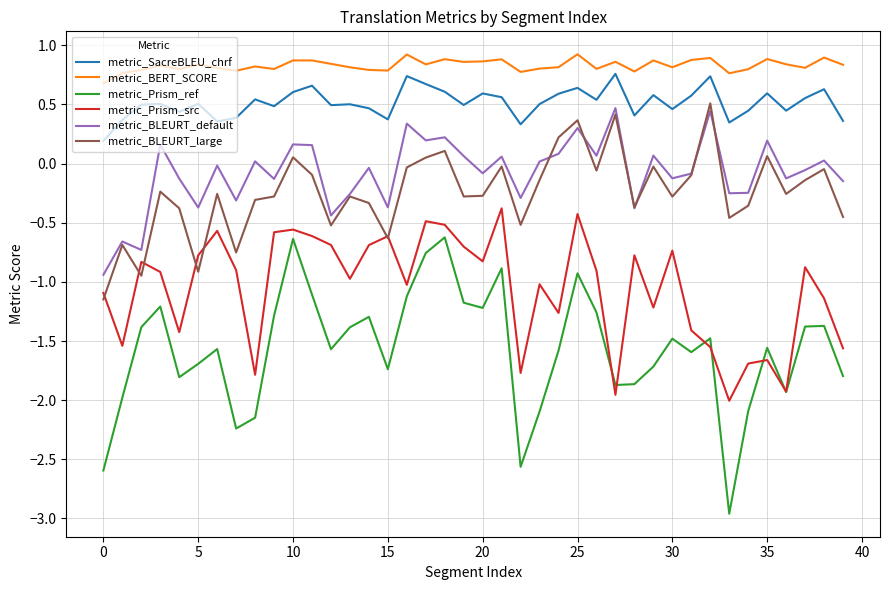

True or false: metric_Prism_ref and metric_BLEURT_default intersect in this chart.

False